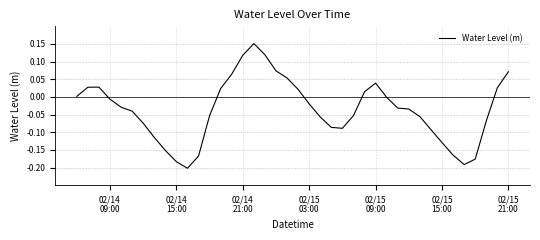

How many data points are above 0?

15